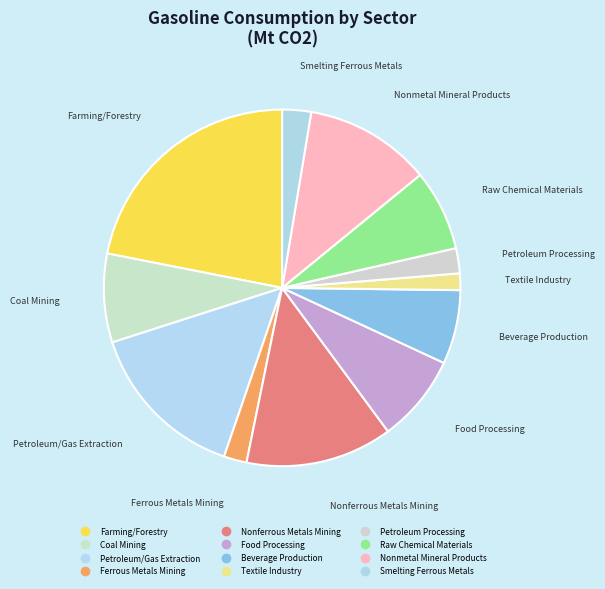

Count the number of slices in the pie.

12